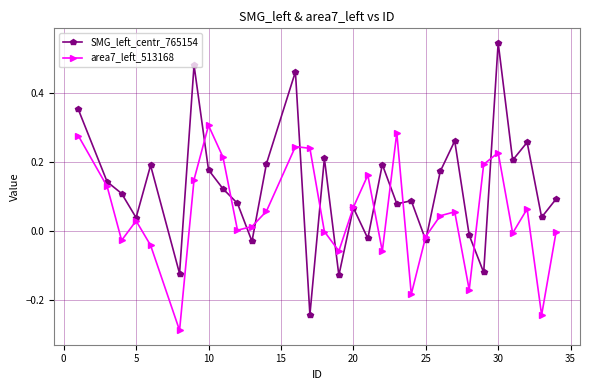

How many categories are shown in the chart?

31